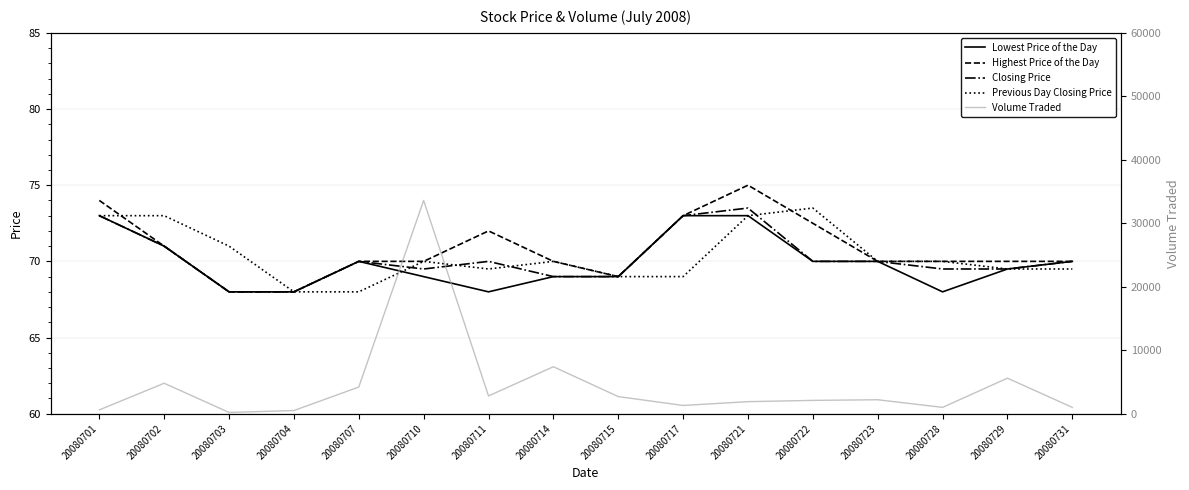

Which series has the largest total across all categories?

Volume Traded